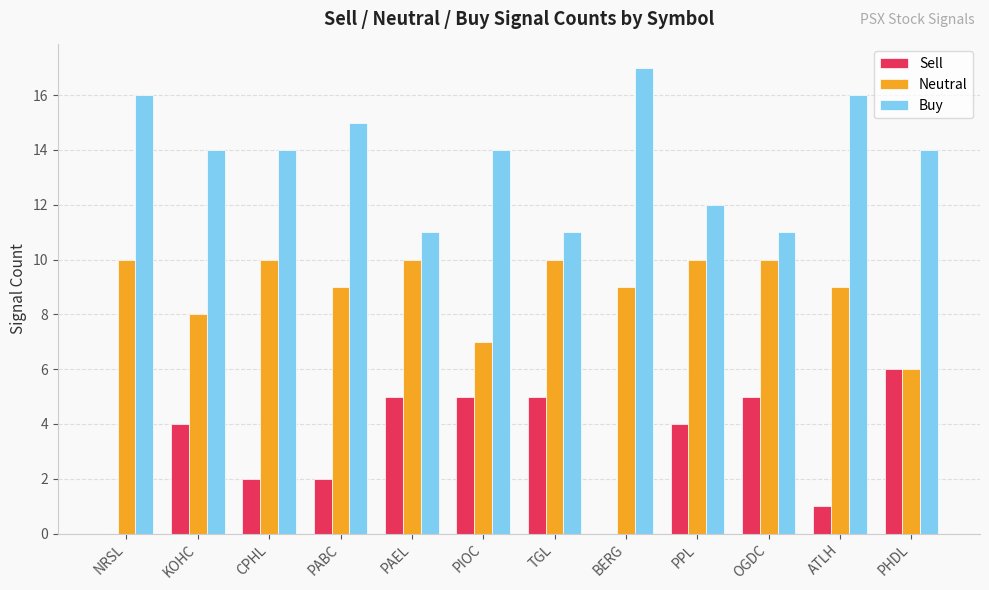

What is the sum of the Neutral values at PAEL and KOHC?

18